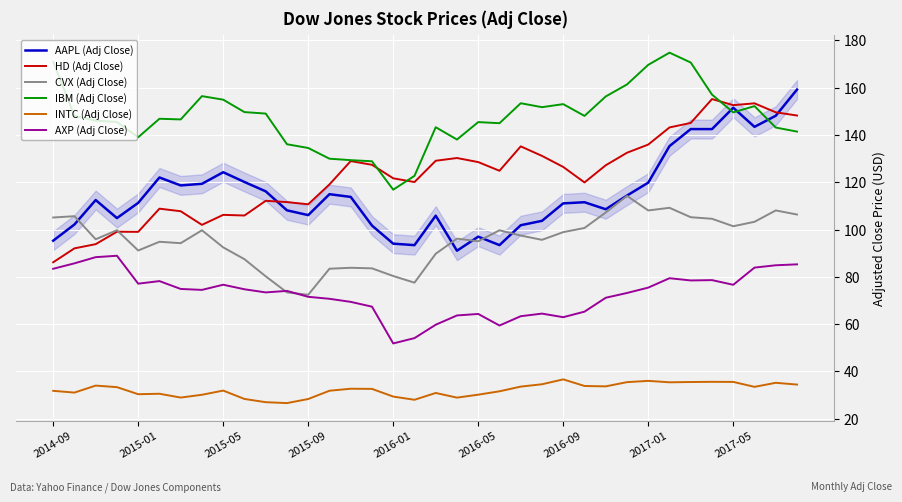

What is the average value of the AAPL (Adj Close) series?

115.6